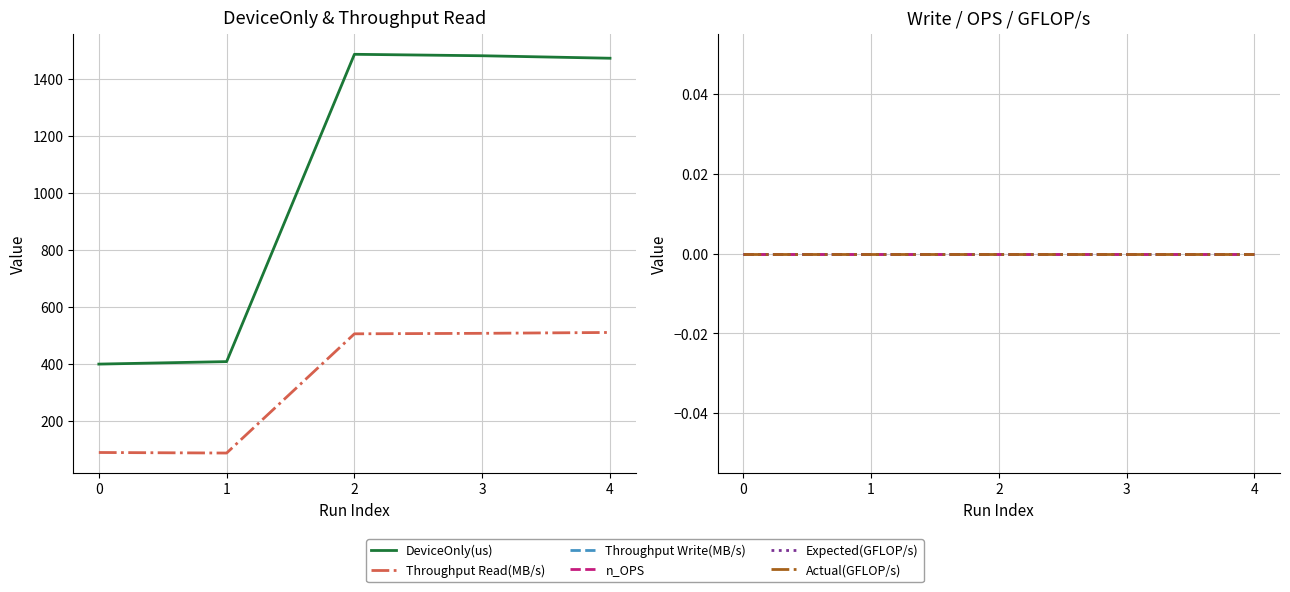

How many data points in Throughput Read(MB/s) are above 504?

3